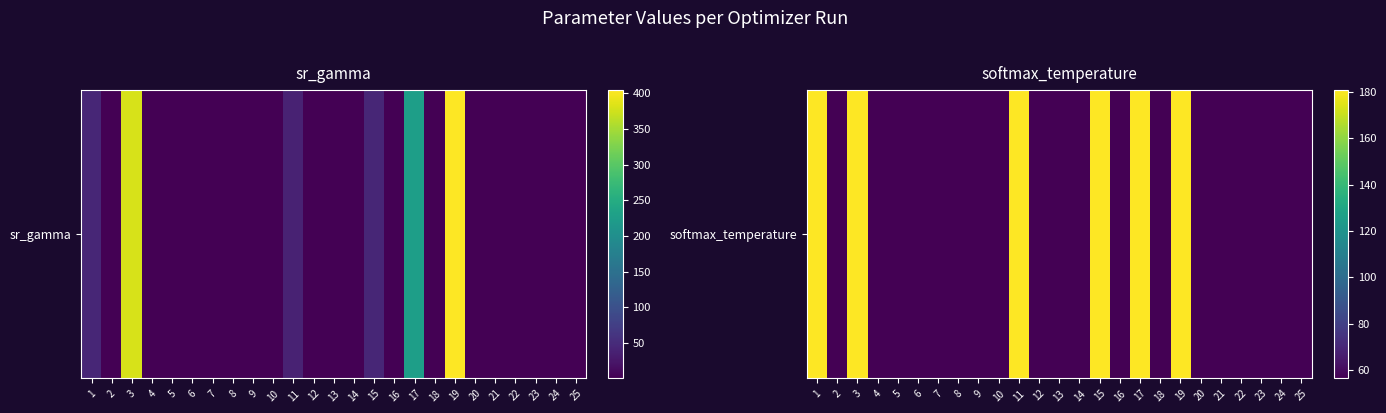

What is the difference between the second highest and second lowest values?

124.3